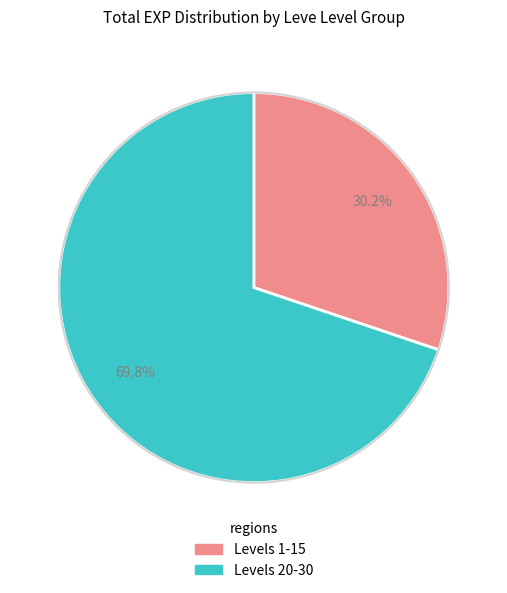

Is there any slice that represents more than half of the pie?

Yes